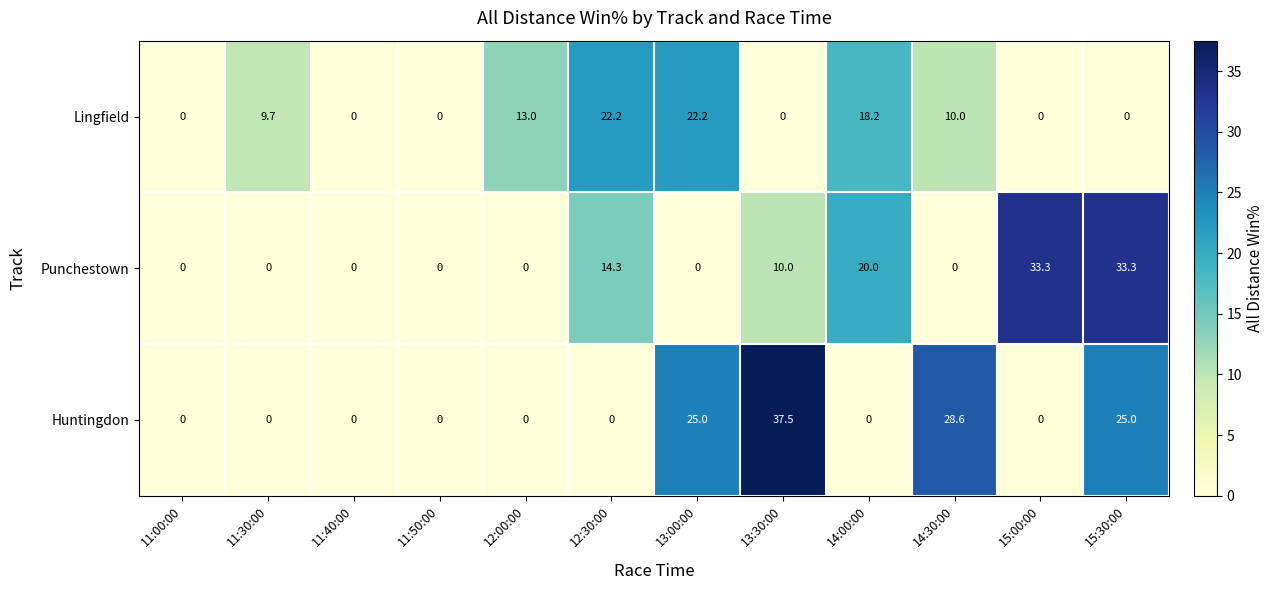

What is the difference between the highest and lowest values at 13:00:00?

25.0